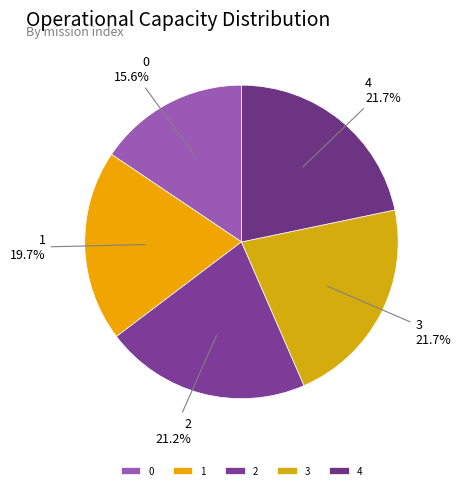

True or false: 4 accounts for 22% of the total.

True